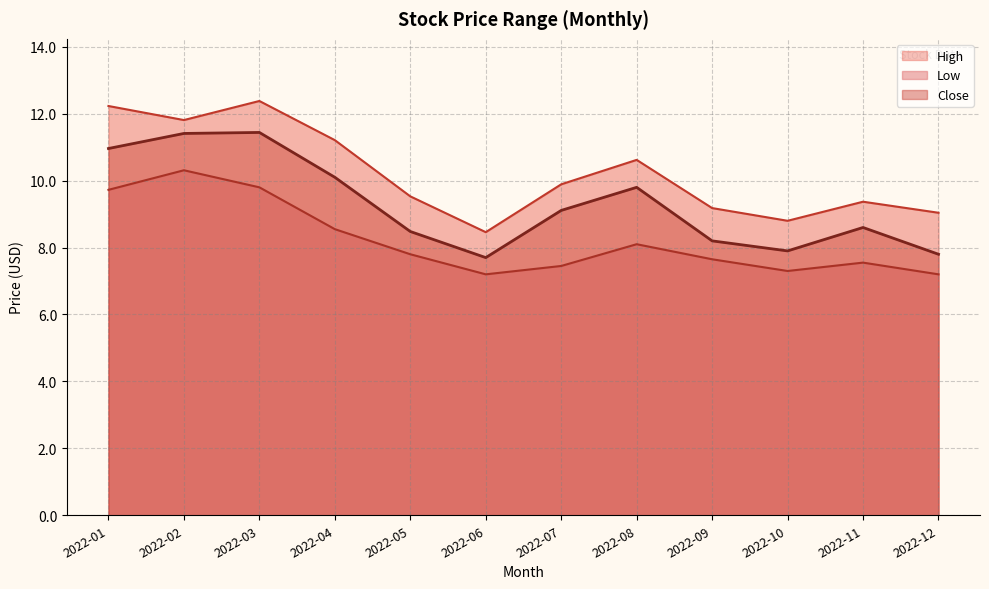

What are all the series names shown in the legend?

Low, High, Close